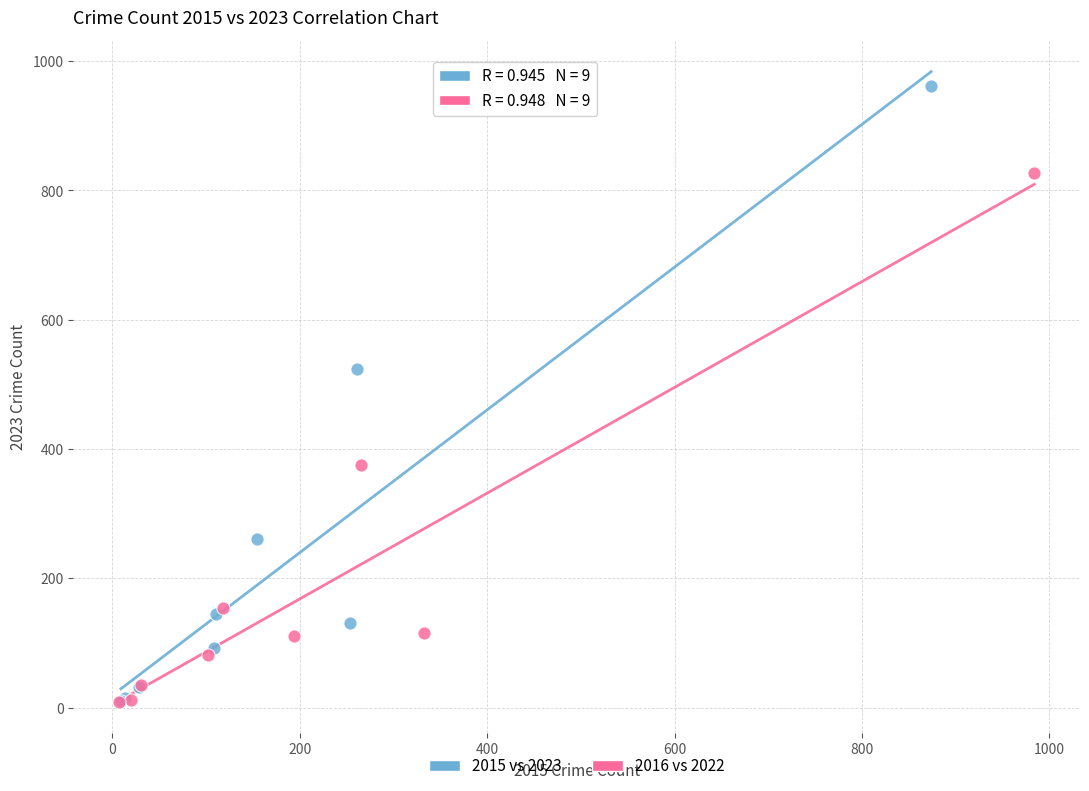

Which series has the largest Y range (max minus min)?

2015 vs 2023